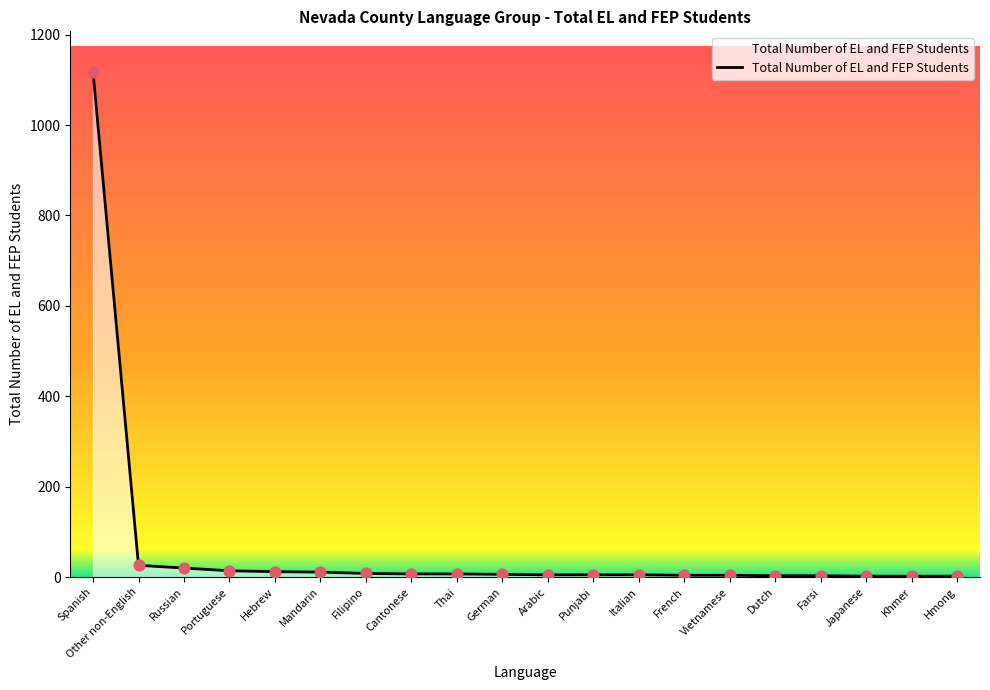

What is the approximate value at Other non-English?

26